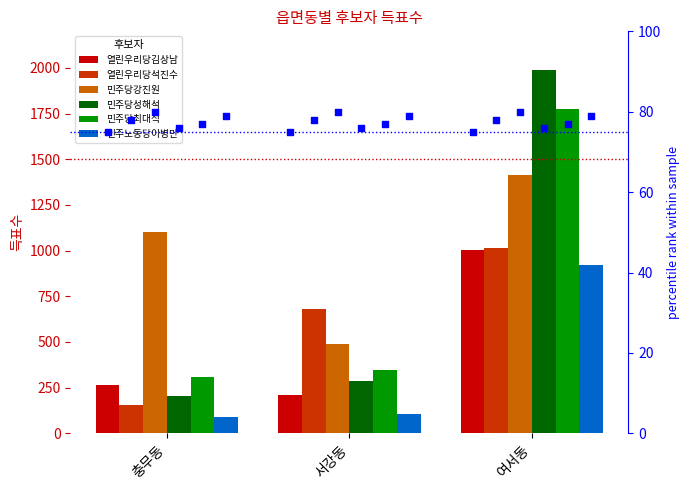

What are all the series names shown in the legend?

열린우리당김상남, 열린우리당석진수, 민주당강진원, 민주당성해석, 민주당최대식, 민주노동당이병만